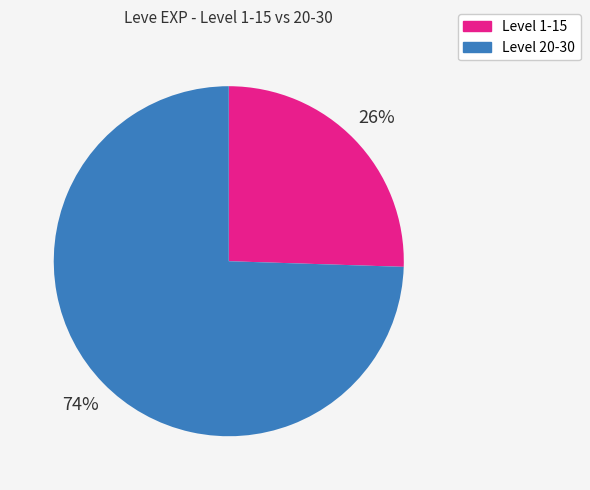

Is there a majority slice in this chart?

Yes